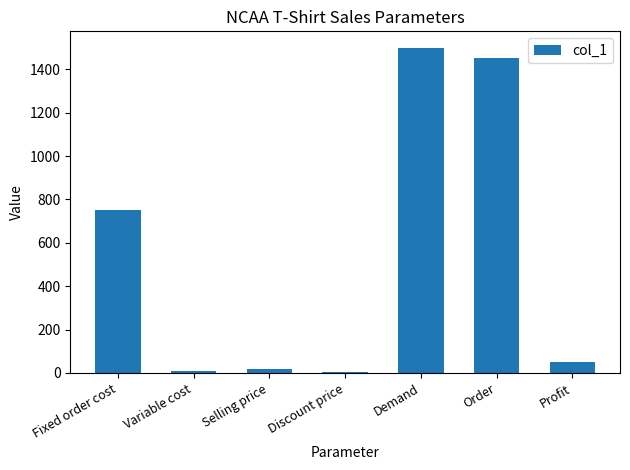

Are the bars horizontal?

No